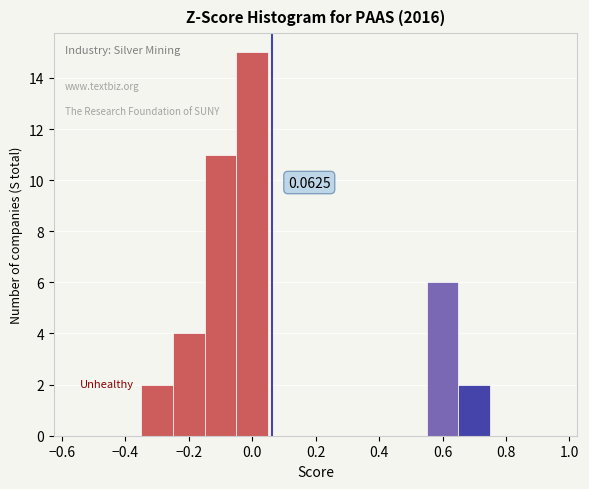

Which range on the x-axis has the tallest bar?

-0.05 to 0.05